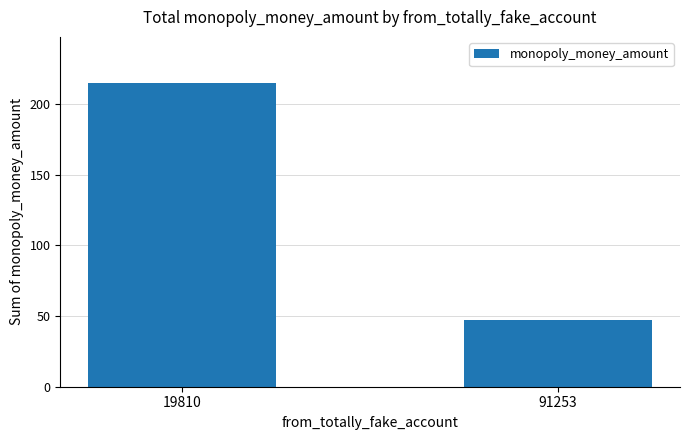

What is the smallest value displayed?

47.0